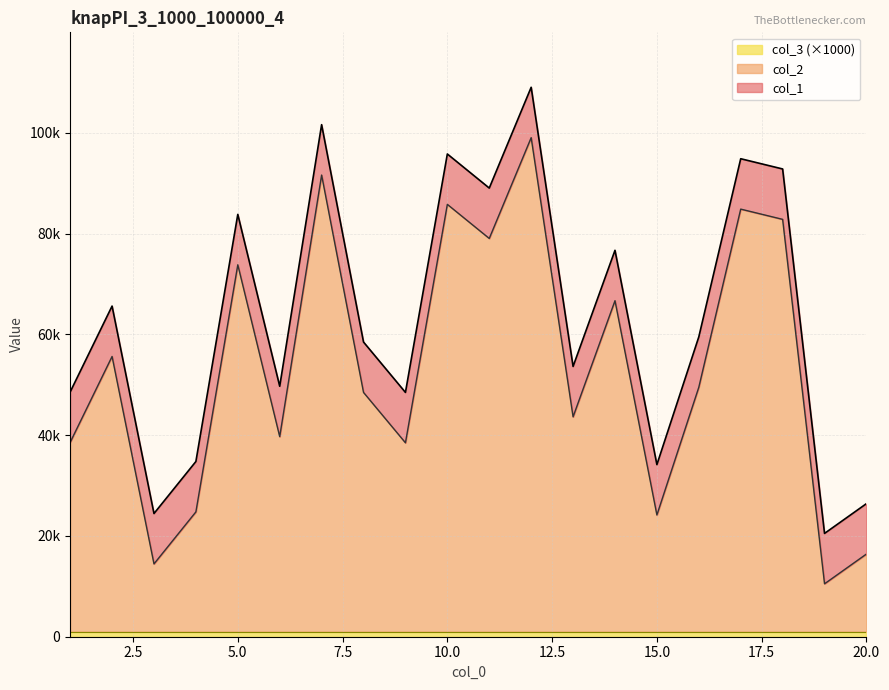

True or false: col_2 has a value of 2380 at 19.

False